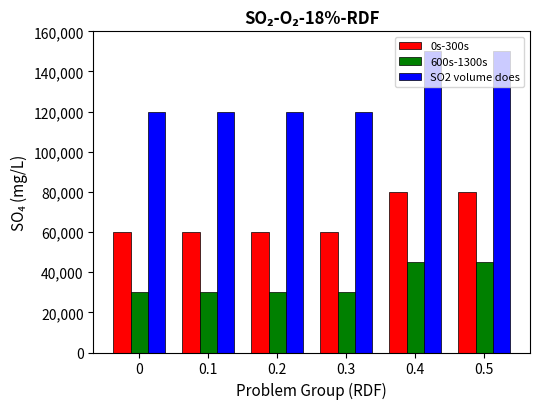

What is the difference between the second highest and minimum values in the SO2 volume does series?

30000